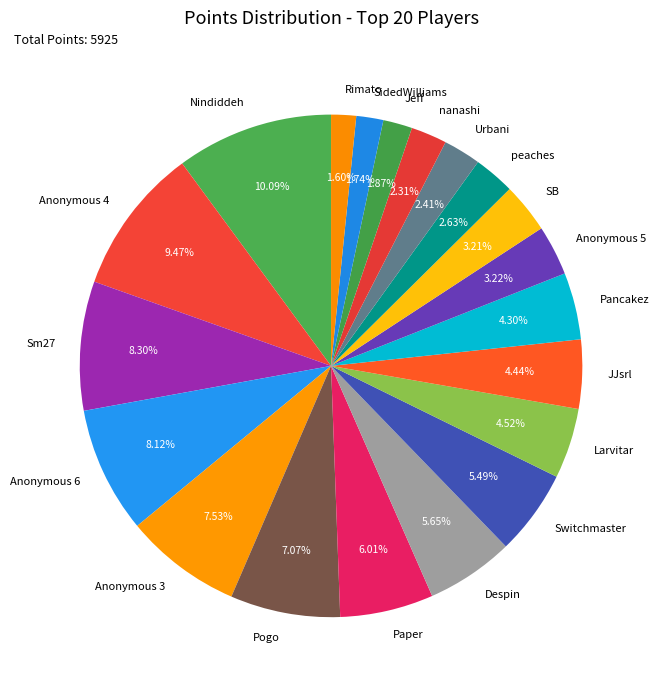

Is it true that Rimato is 2% of the pie?

True